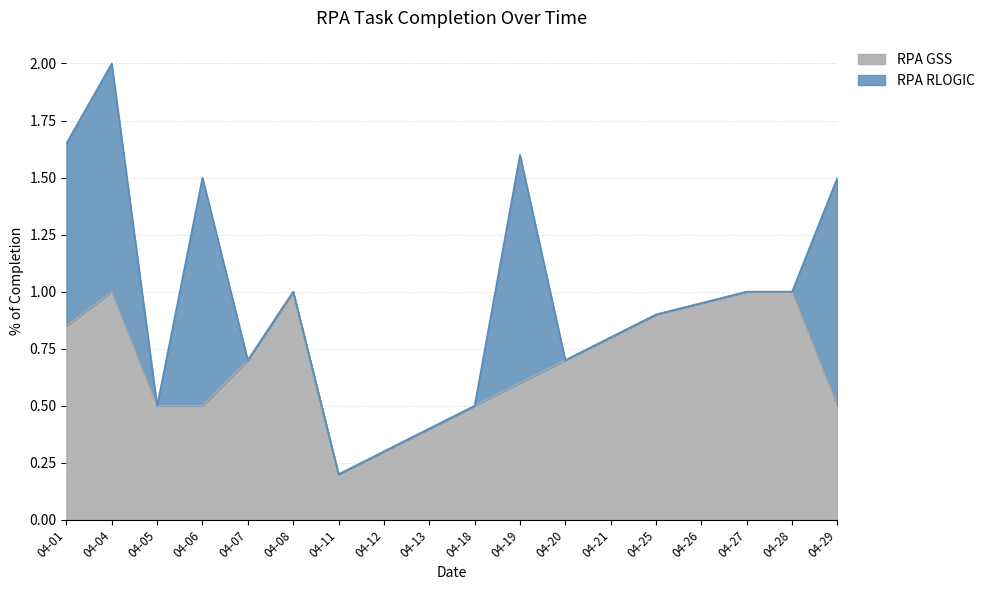

At which category is the sum across all series the highest?

04-04